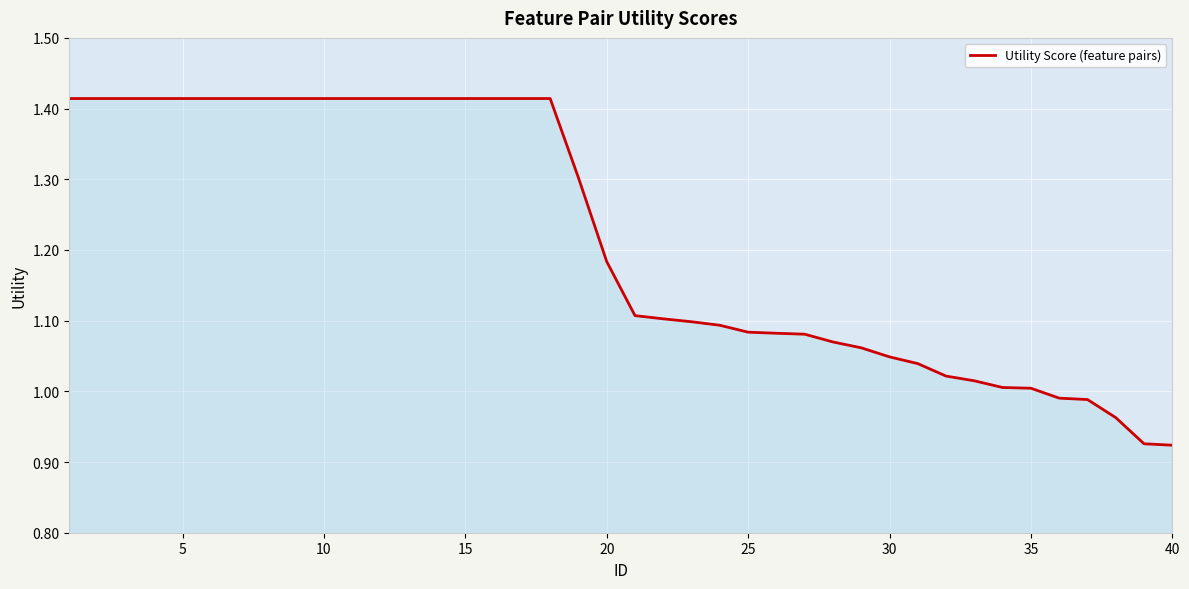

What is the difference between the maximum and minimum values?

0.5